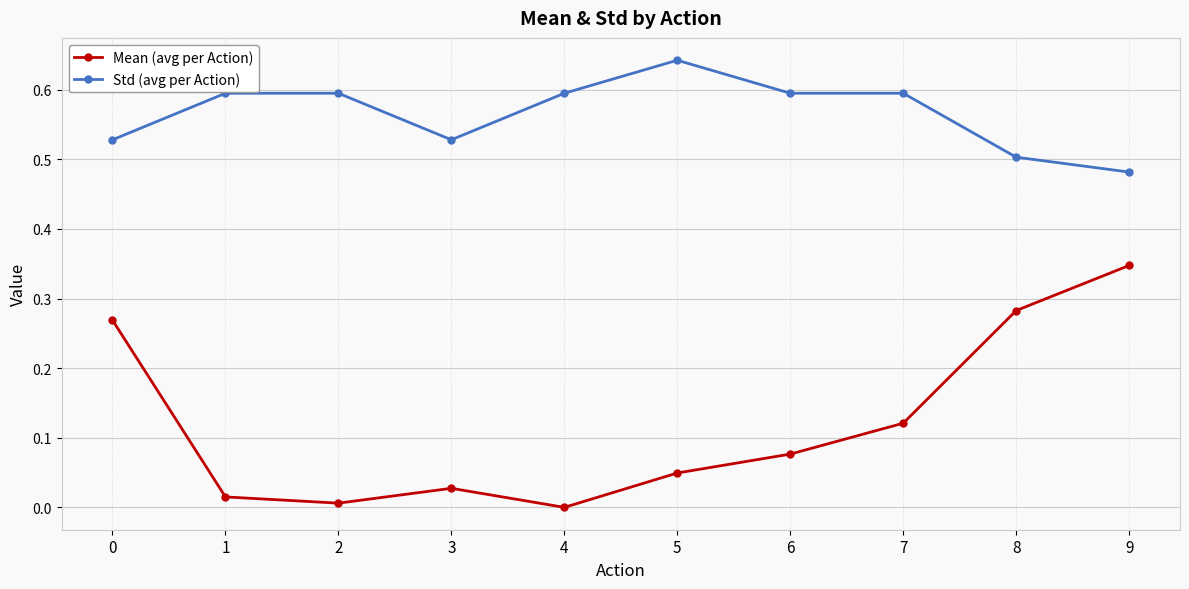

Which series changed the most between 3 and 5?

Std (avg per Action)